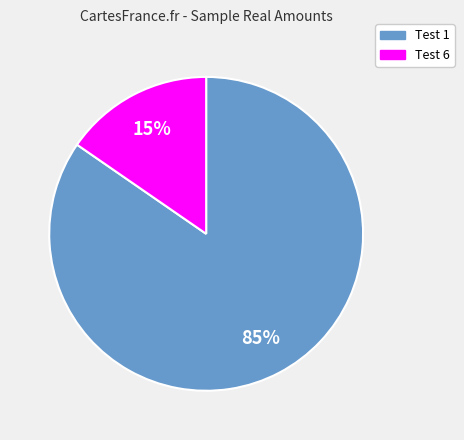

Is it true that Test 1 is 93% of the pie?

False